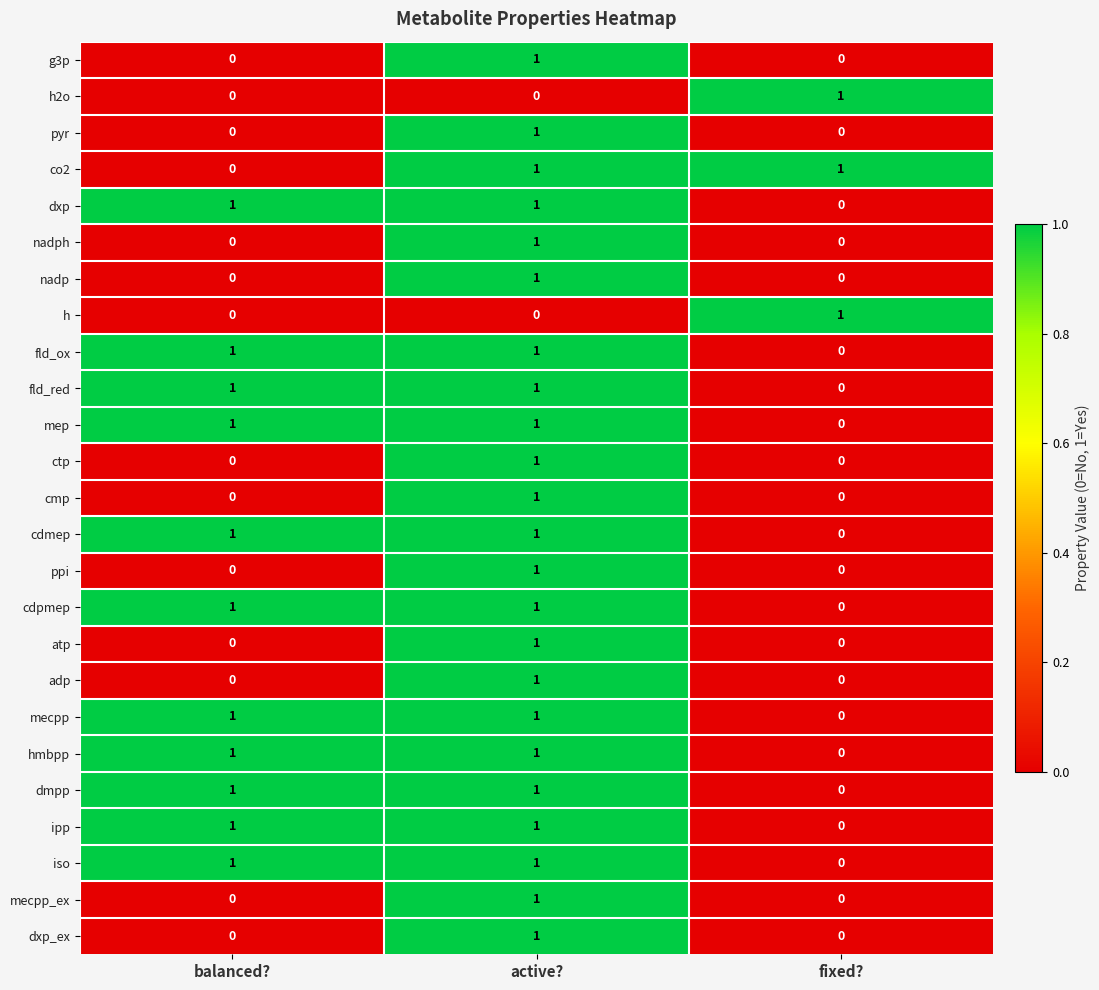

At how many categories does at least one series exceed 0?

3